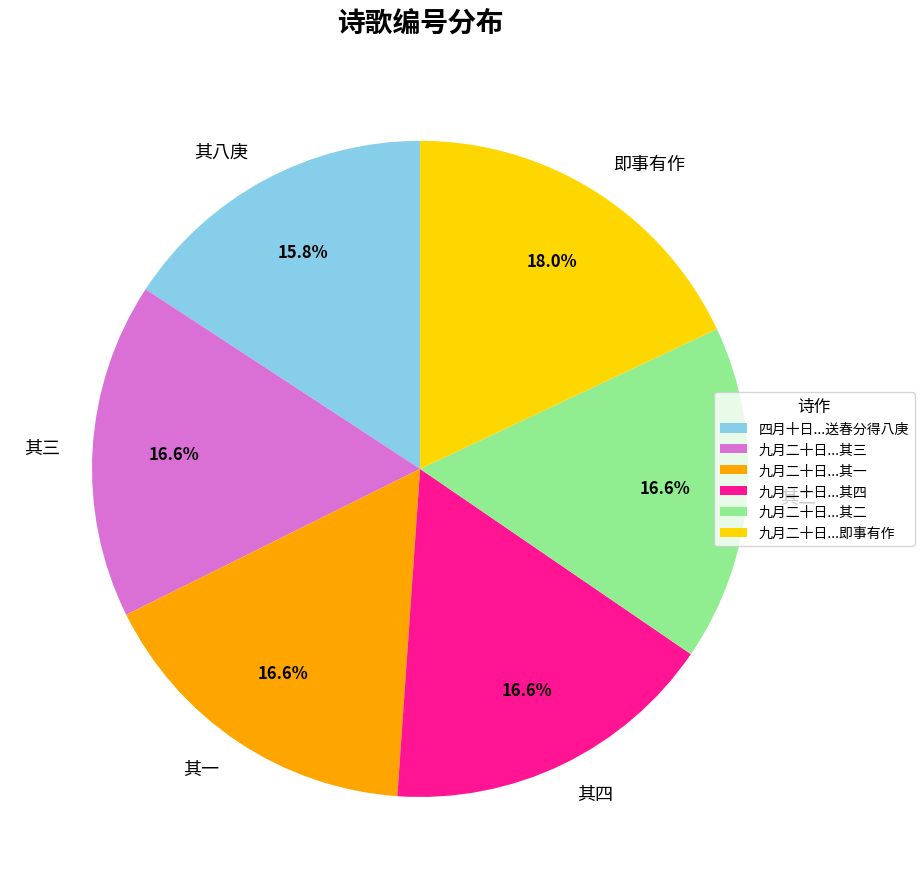

Approximately how many times larger is the value at 其二 compared to 其三?

1.0